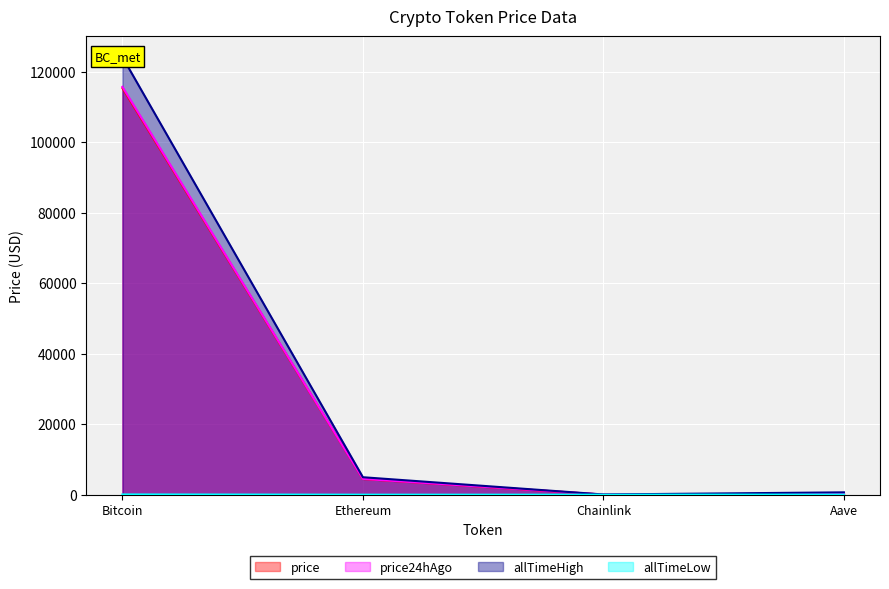

What is the difference between the highest and lowest values at Bitcoin?

124060.2